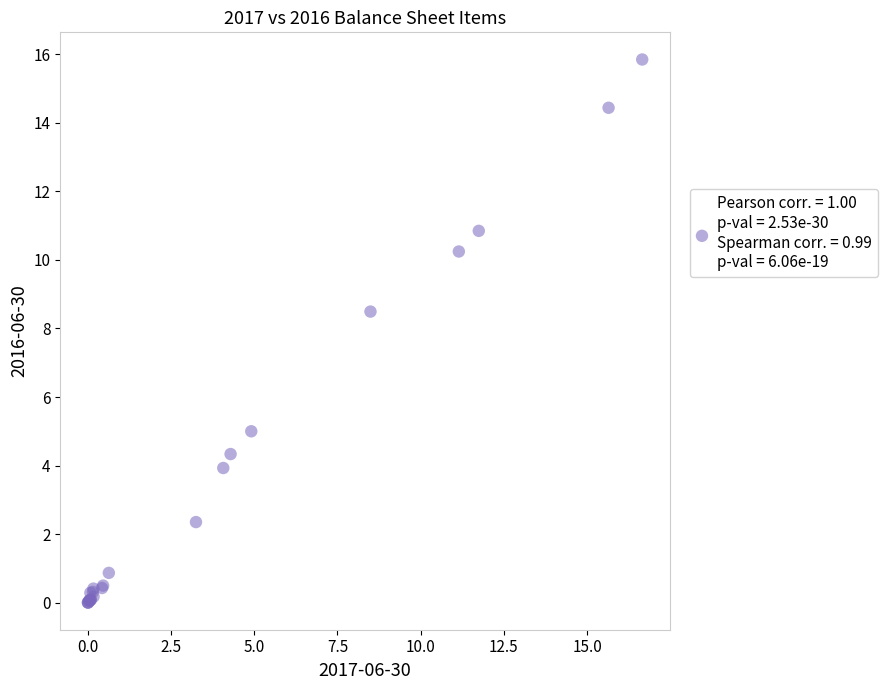

What Y value in the scatter plot is closest to 7?

8.5